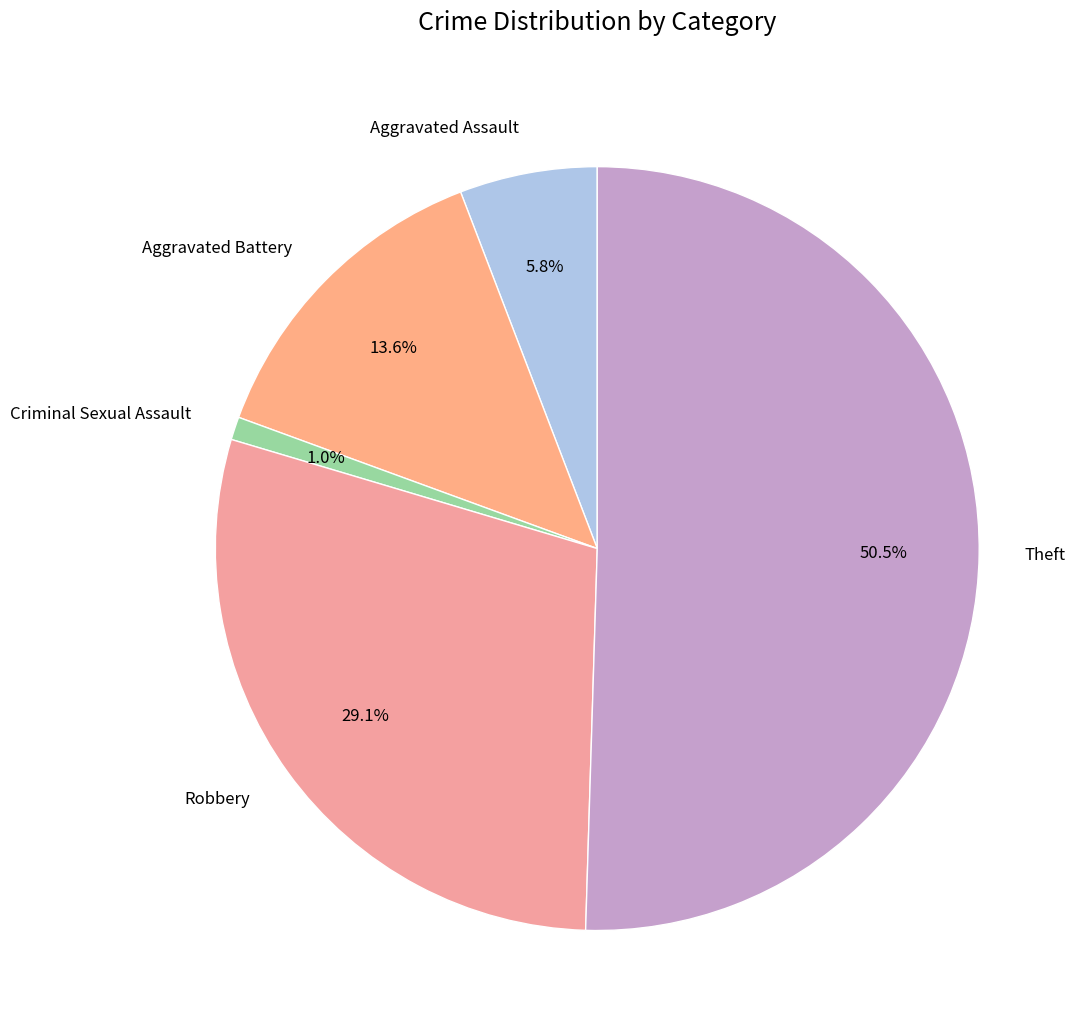

Which category has the smallest portion of the pie?

Criminal Sexual Assault